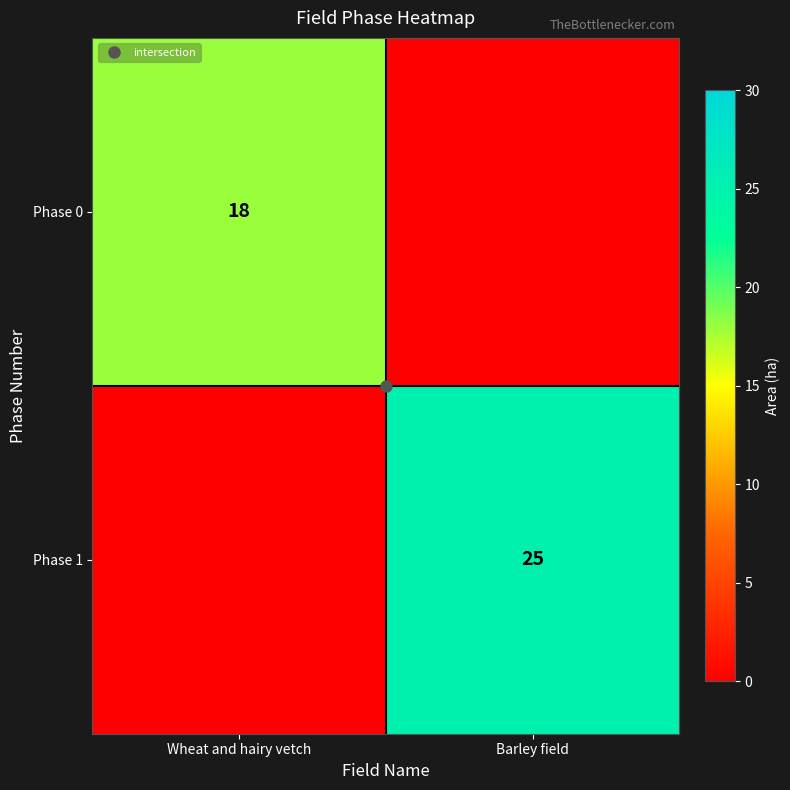

Which series has the largest total across all categories?

Phase 1